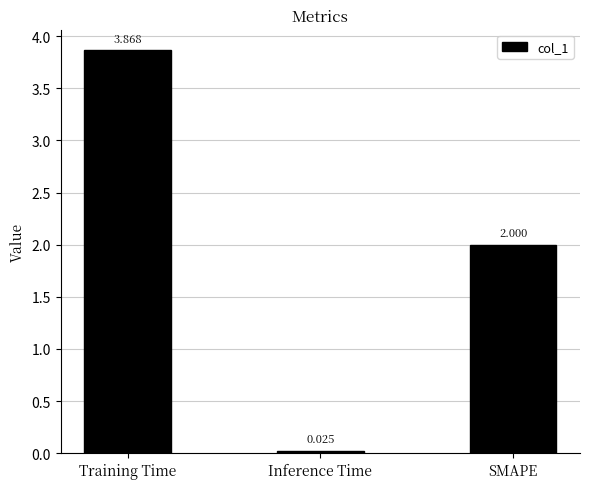

At which label does the data first exceed 2?

Training Time